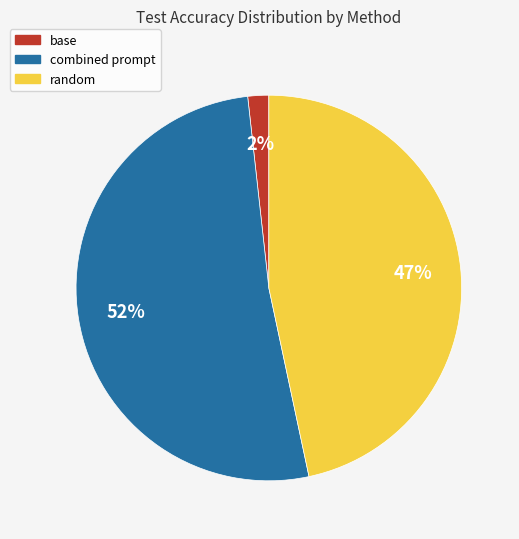

How many slices are in this pie chart?

3